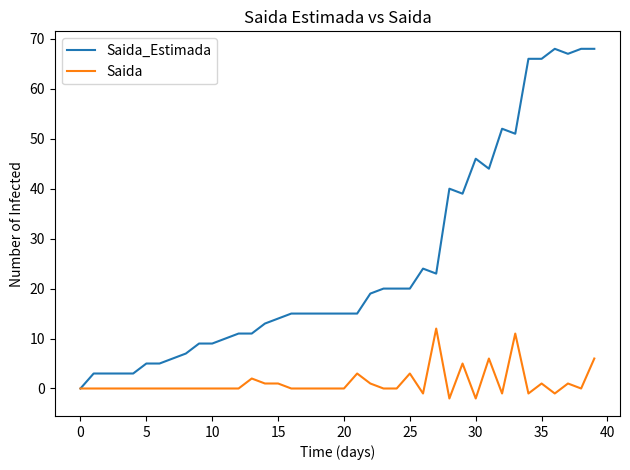

How many values in Saida_Estimada are above zero?

39